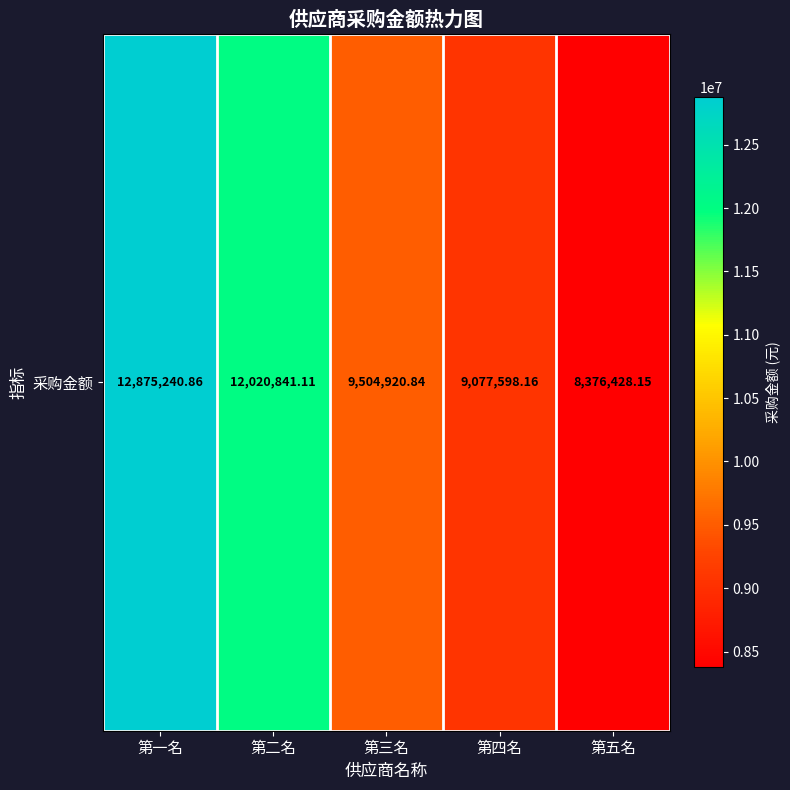

What is the minimum value shown in the chart?

8376428.2